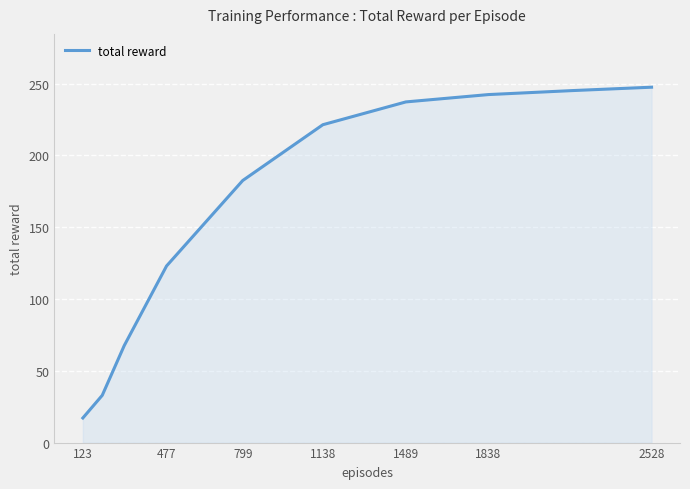

Reading left to right, what are all the values shown in this chart?

17.1	32.9	67.6	123.0	182.5	221.4	237.3	242.4	245.2	247.5